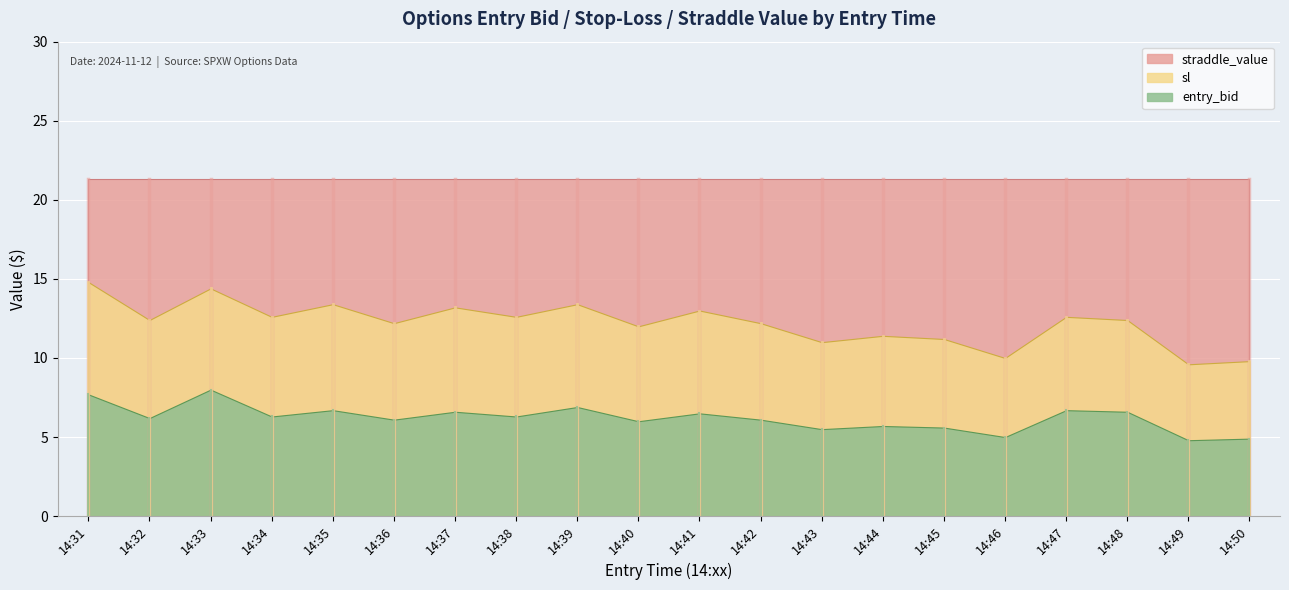

Which category has the highest value across all series?

14:31